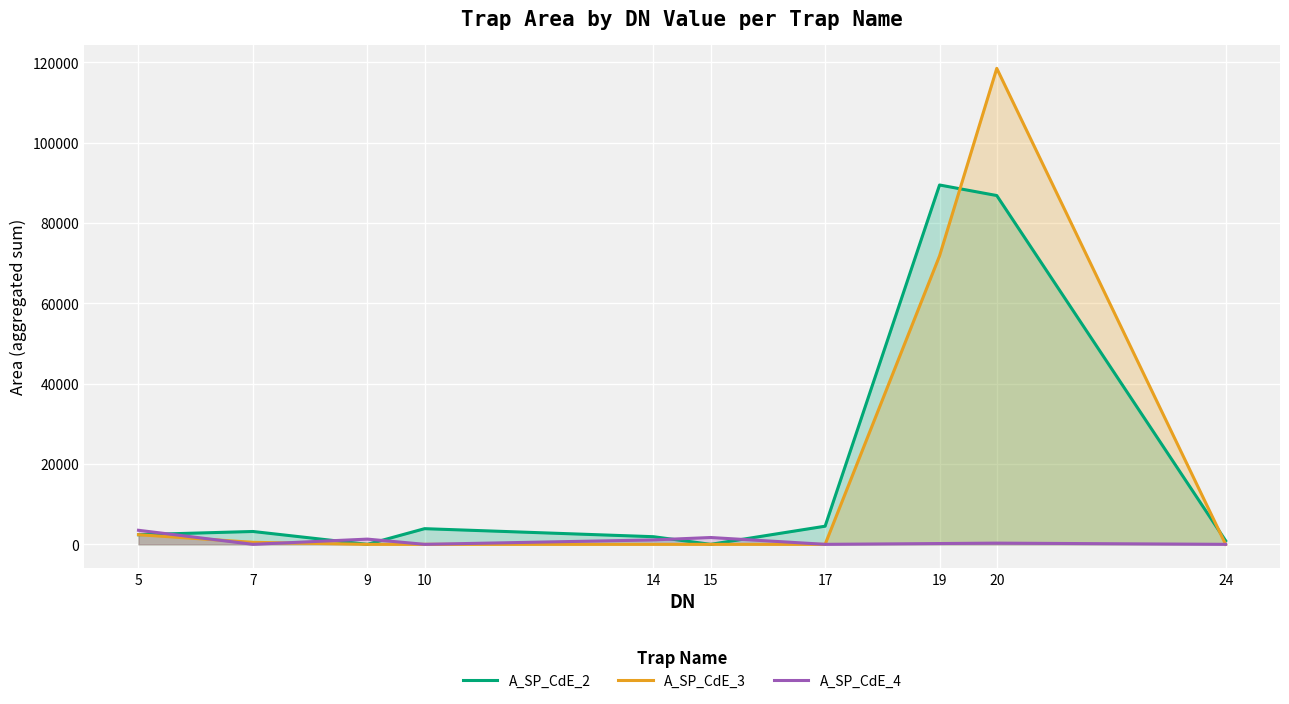

What is the value of the A_SP_CdE_4 point at the 3rd from the left?

1300.0